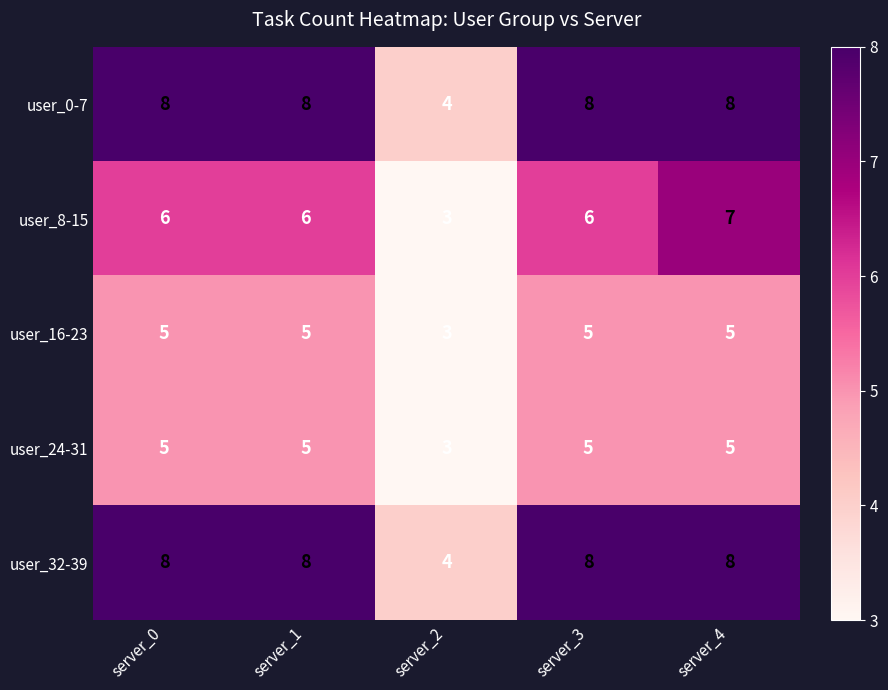

The value of user_24-31 at server_4 is 5. True or false?

True